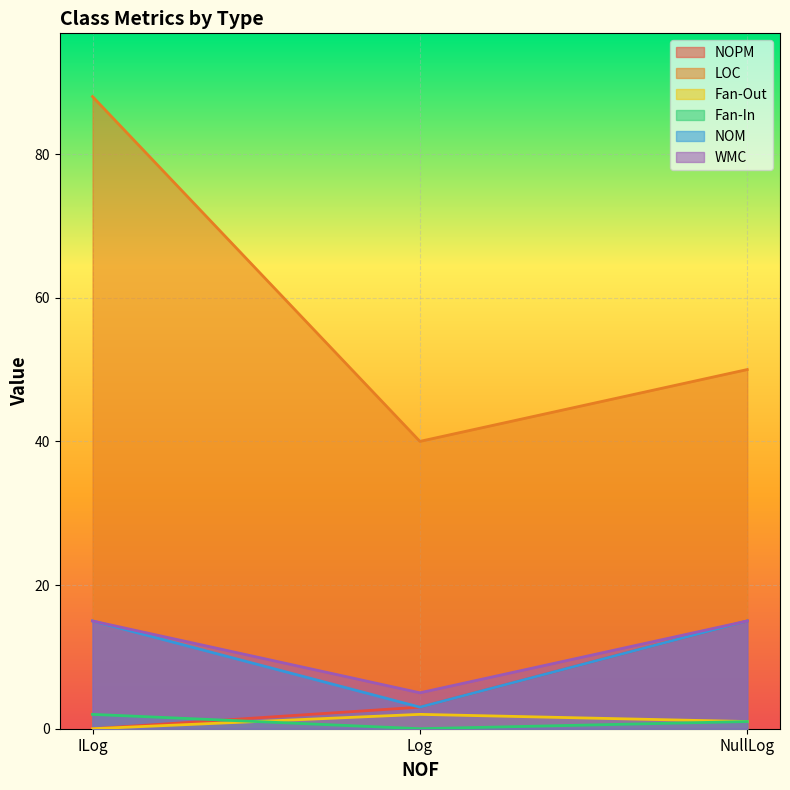

Does the chart display data point markers on the line(s)?

No